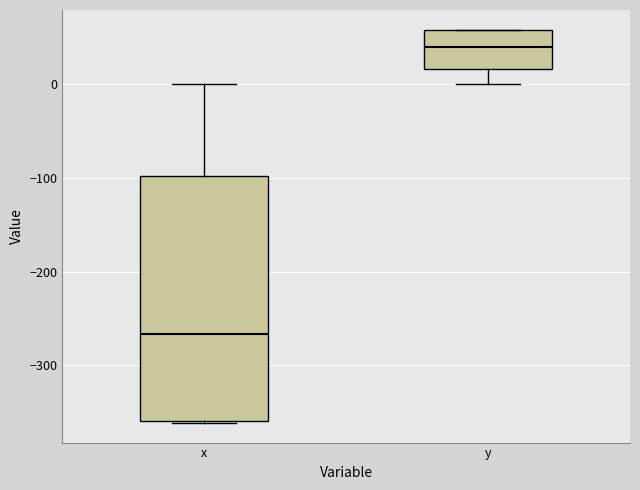

Where is the upper edge of the box for y on the y-axis? The values are not printed on the chart, so give them approximately, as read against the axis.

60